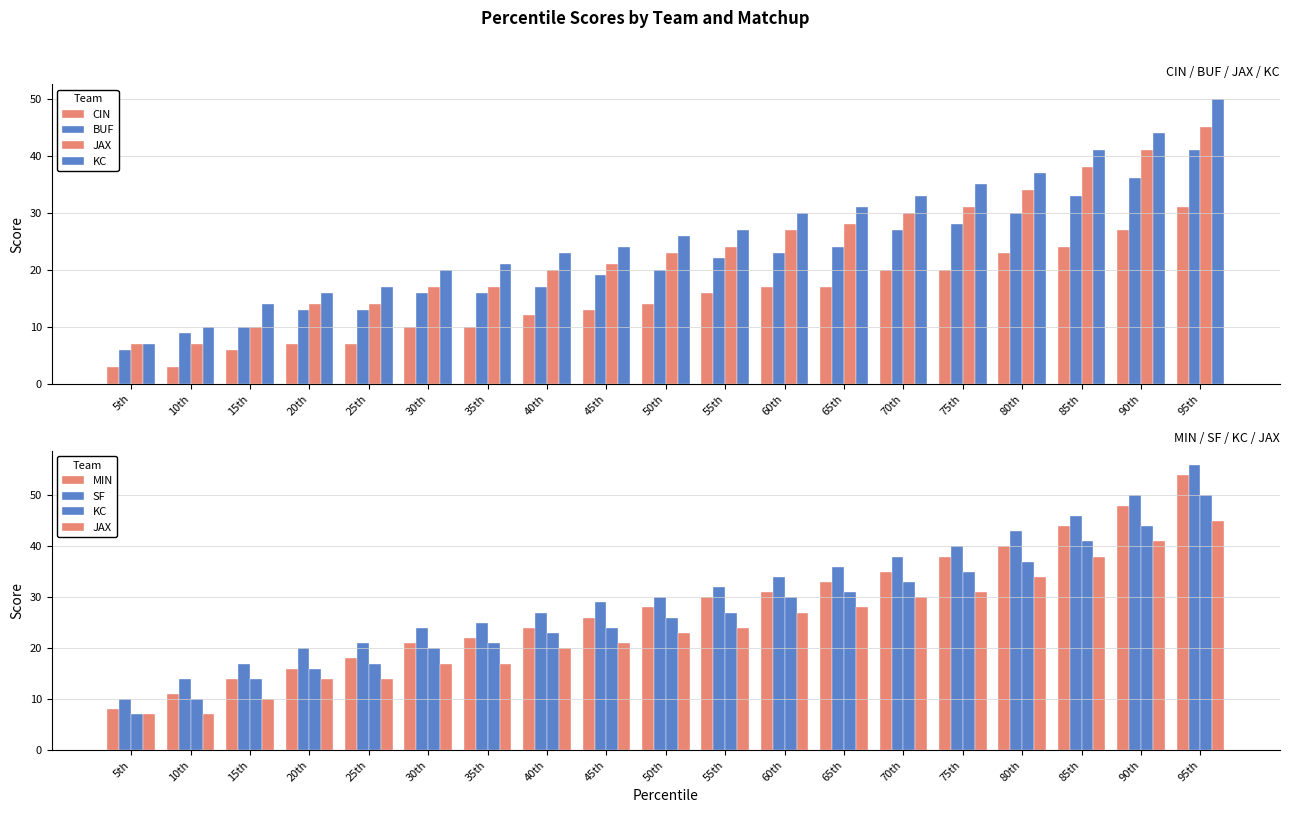

Between 20th and 30th, which is larger?

30th